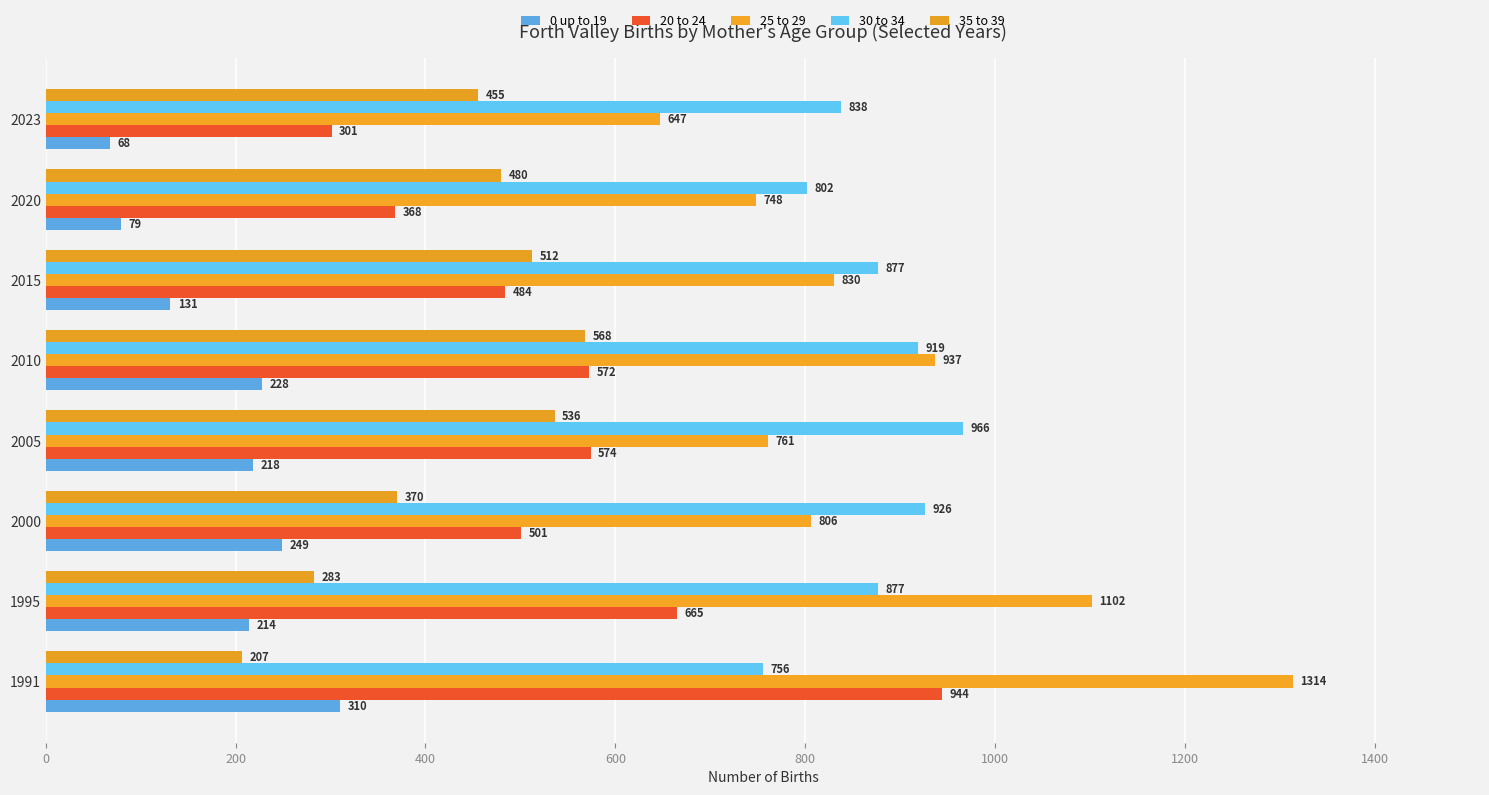

What is the difference between the second highest and second lowest values in the 25 to 29 series?

354